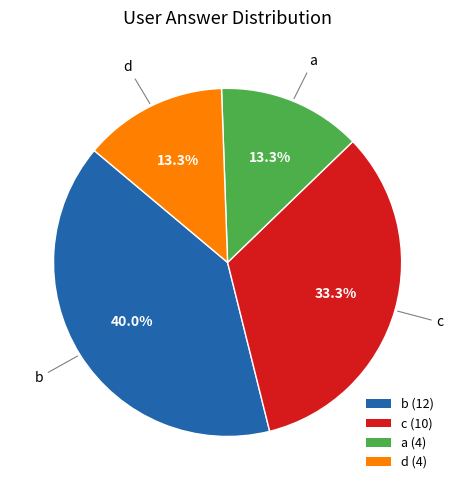

To the nearest percent, what is the difference between the b and d slice percentages?

27%